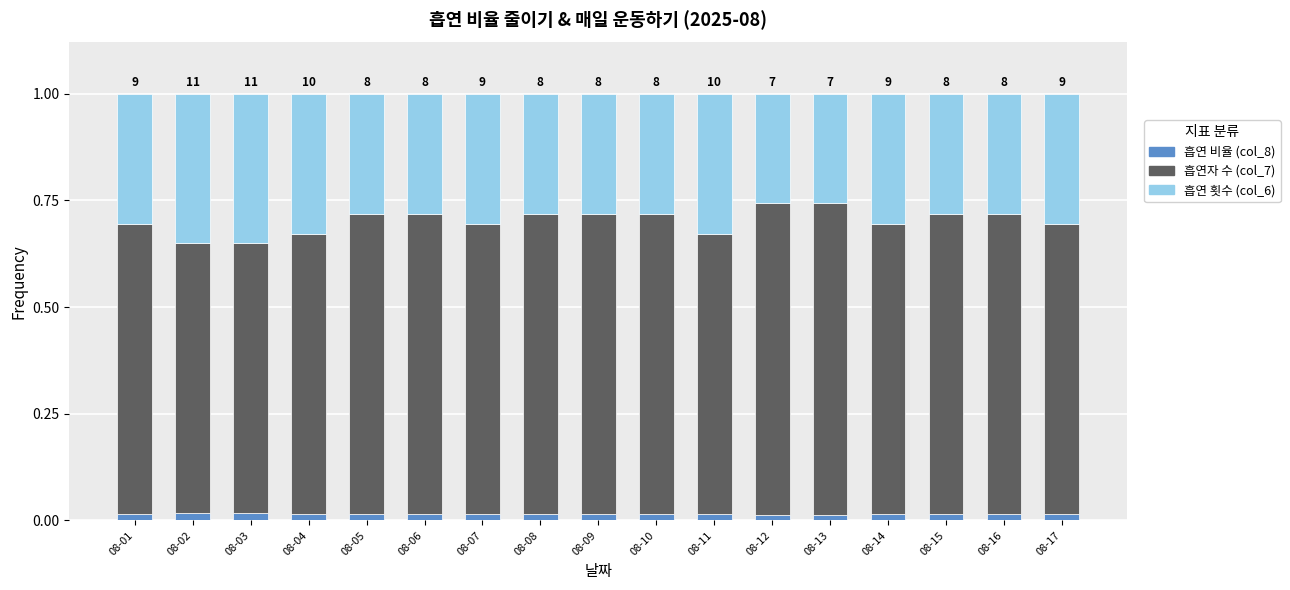

Count the 흡연 비율 (col_8) values in the range 0 to 1.

17